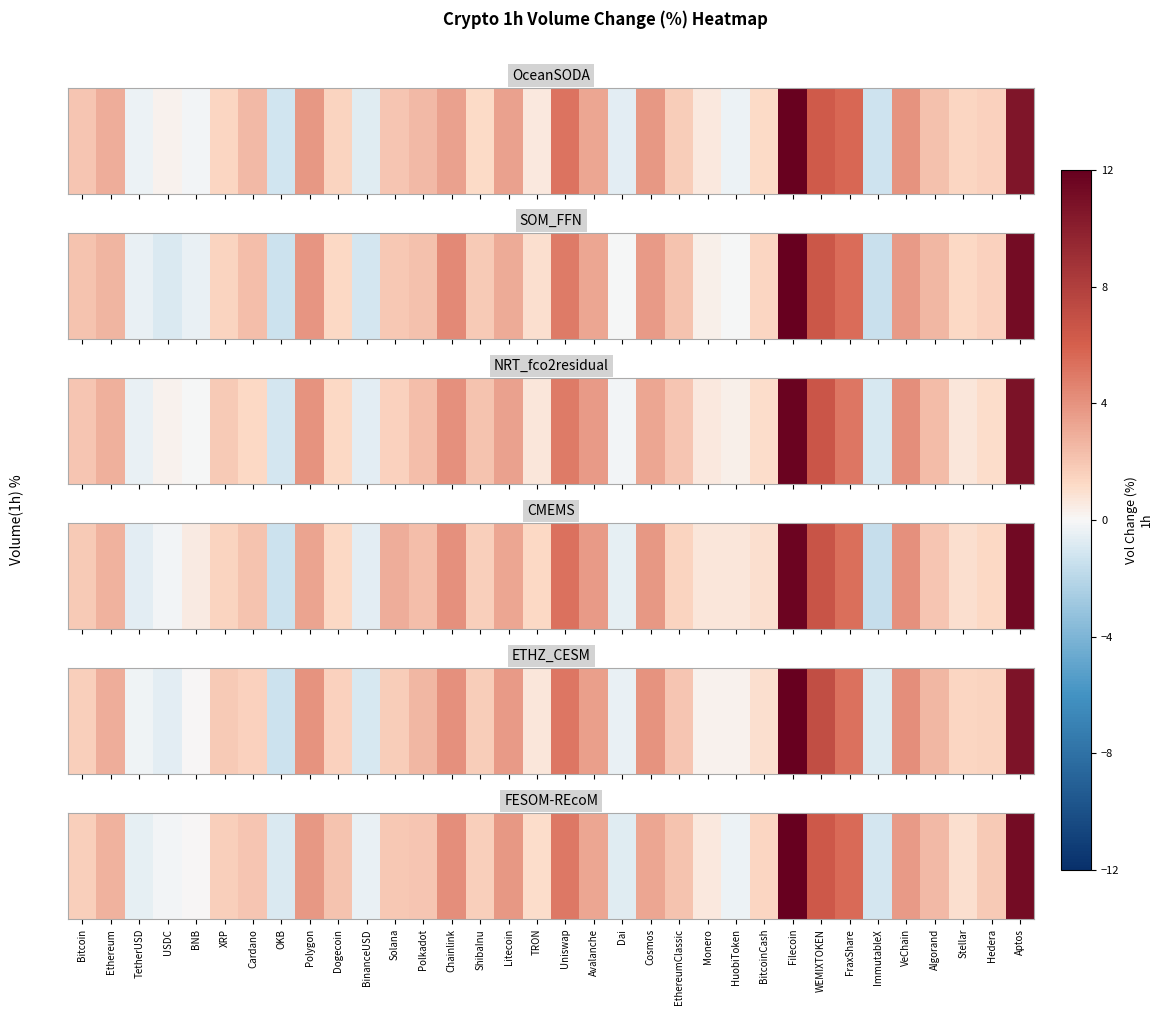

List the labels in order of value, smallest first.

ImmutableX, OKB, Dai, TetherUSD, BinanceUSD, HuobiToken, USDC, BNB, Monero, Stellar, TRON, BitcoinCash, ShibaInu, Bitcoin, XRP, Hedera, Solana, Cardano, Polkadot, EthereumClassic, Dogecoin, Algorand, Ethereum, Avalanche, Cosmos, VeChain, Litecoin, Polygon, Chainlink, Uniswap, FraxShare, WEMIXTOKEN, Aptos, Filecoin